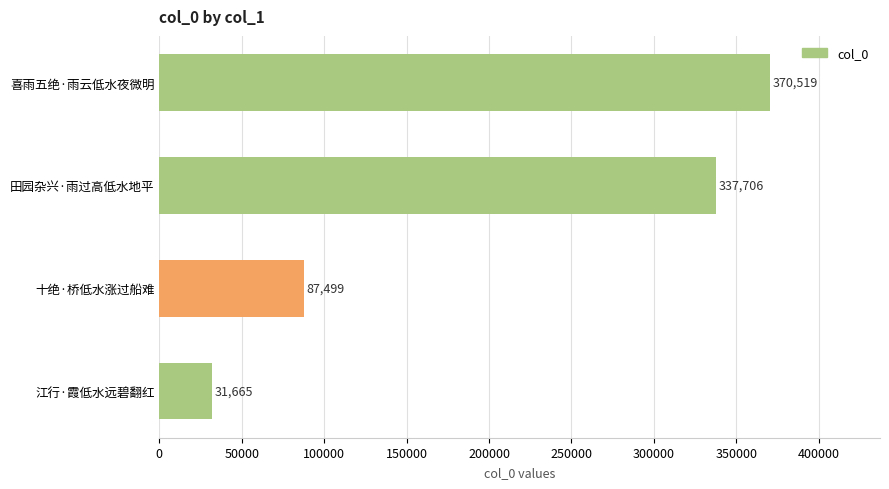

What is the difference between the second highest and minimum values?

306041